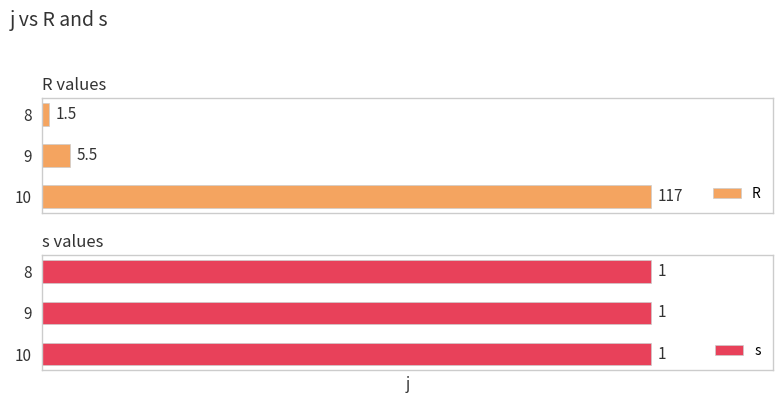

What is the value of the R bar at the 3rd from the left?

117.0